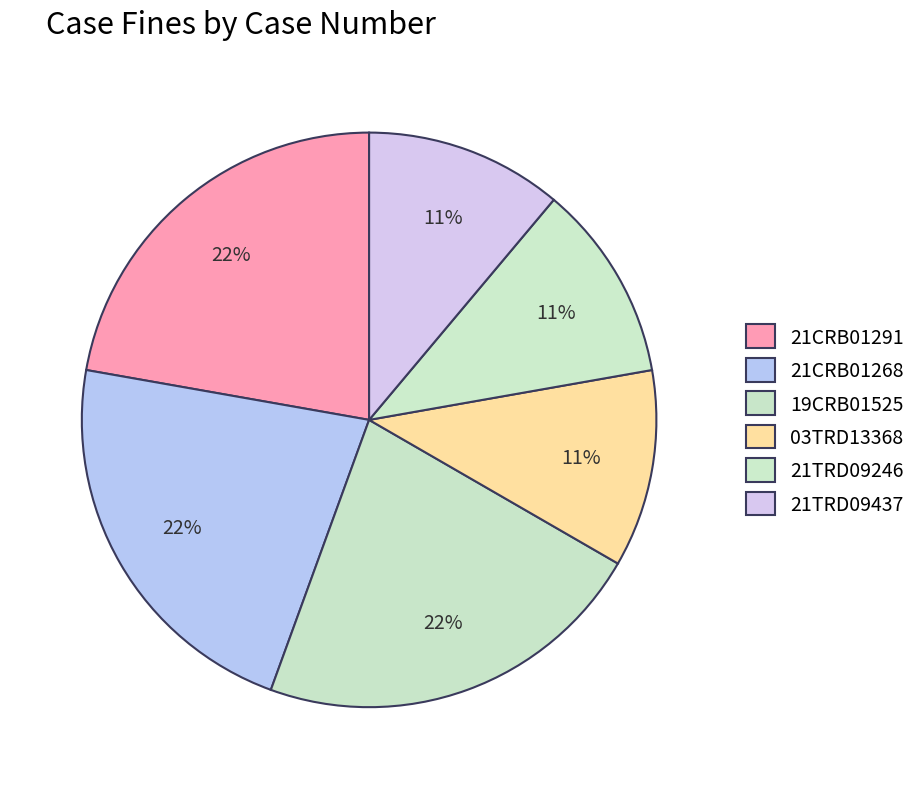

To the nearest percent, what portion does 21TRD09437 represent?

11%